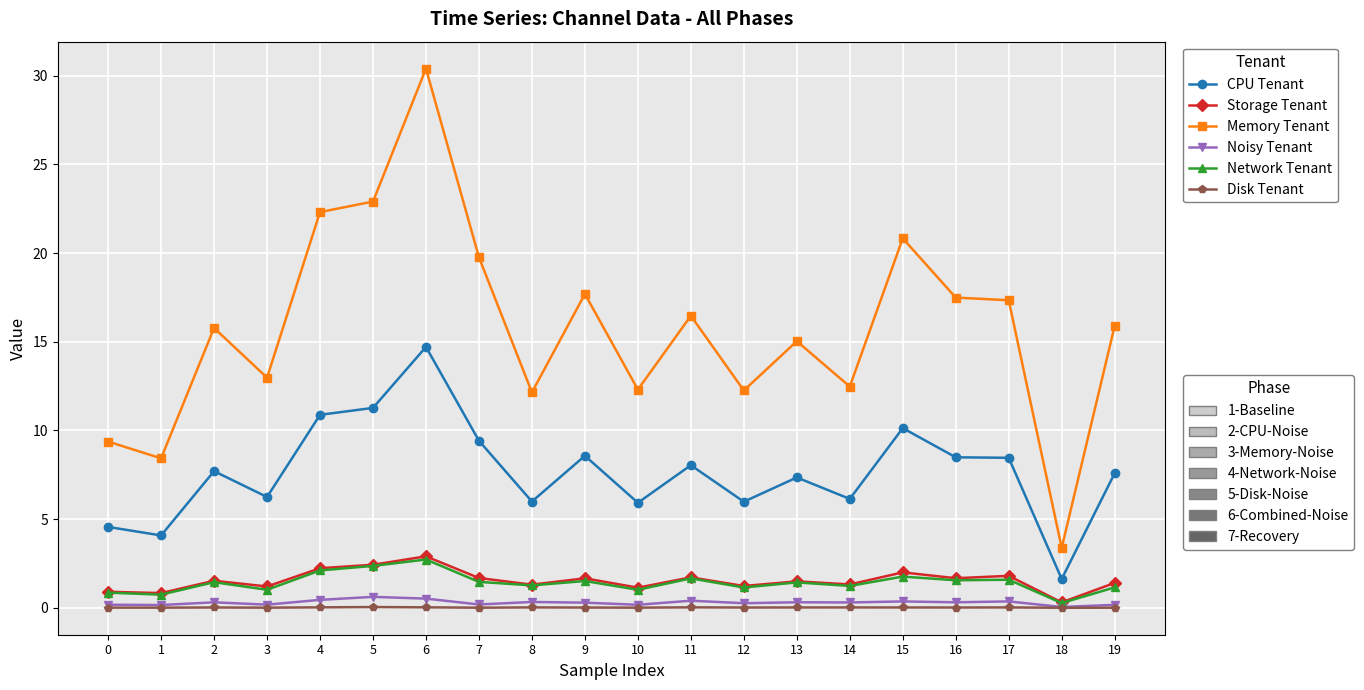

At which category is the sum across all series the highest?

6